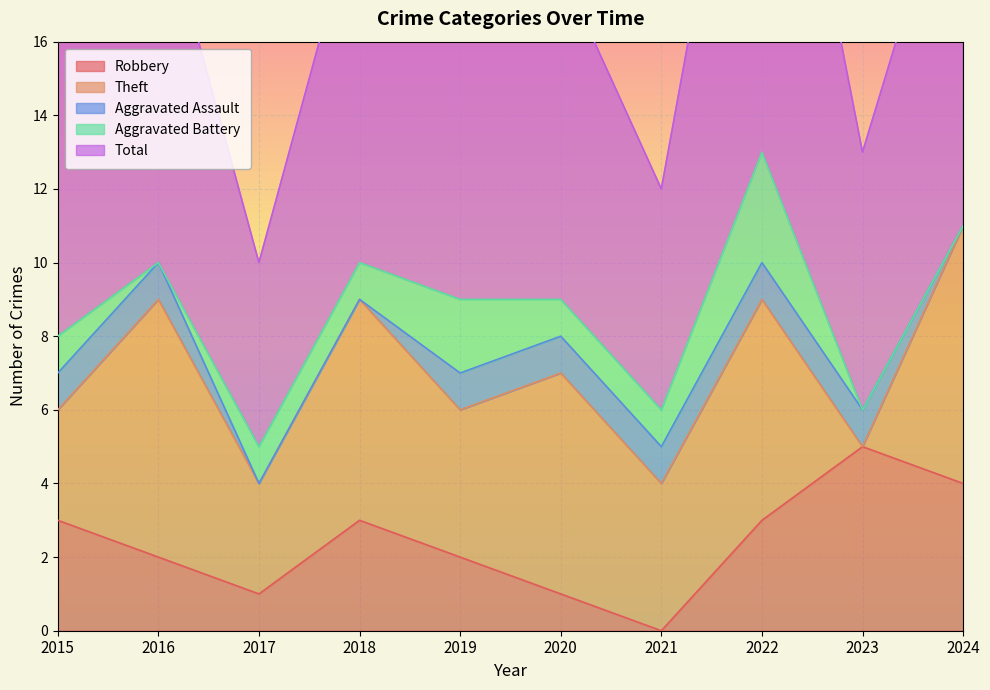

What is the total value across all series at 2020?

18